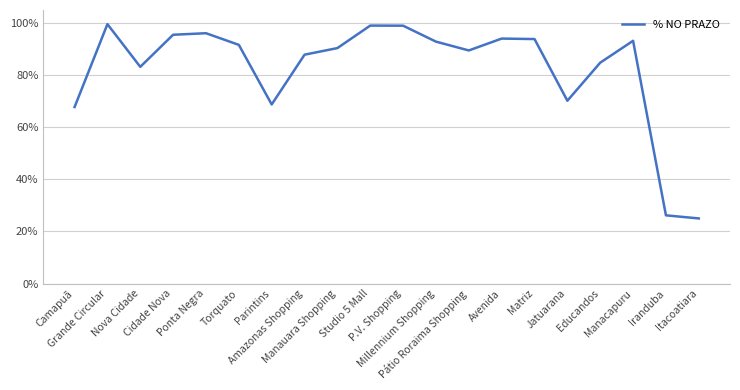

Rank the categories by value from highest to lowest.

Grande Circular, Studio 5 Mall, P.V. Shopping, Ponta Negra, Cidade Nova, Avenida, Matriz, Manacapuru, Millennium Shopping, Torquato, Manauara Shopping, Pátio Roraima Shopping, Amazonas Shopping, Educandos, Nova Cidade, Jatuarana, Parintins, Camapuã, Iranduba, Itacoatiara